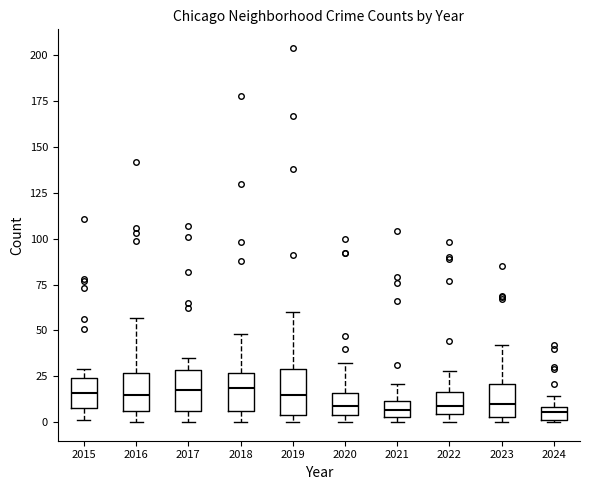

Where does the median line of the box at x = 2018 sit on the y-axis? The values are not printed on the chart, so give them approximately, as read against the axis.

20